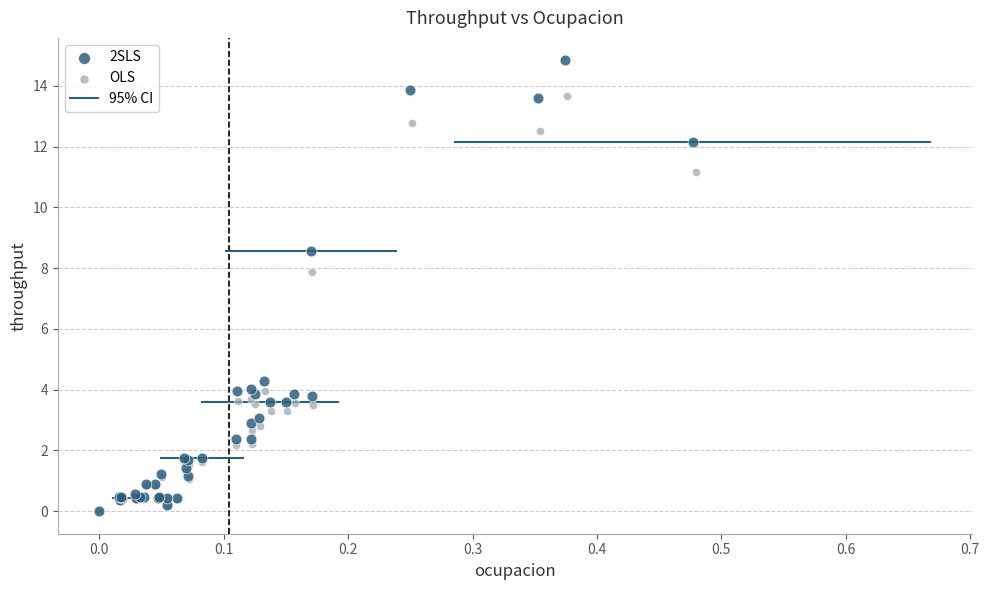

Which series has the largest Y range (max minus min)?

2SLS